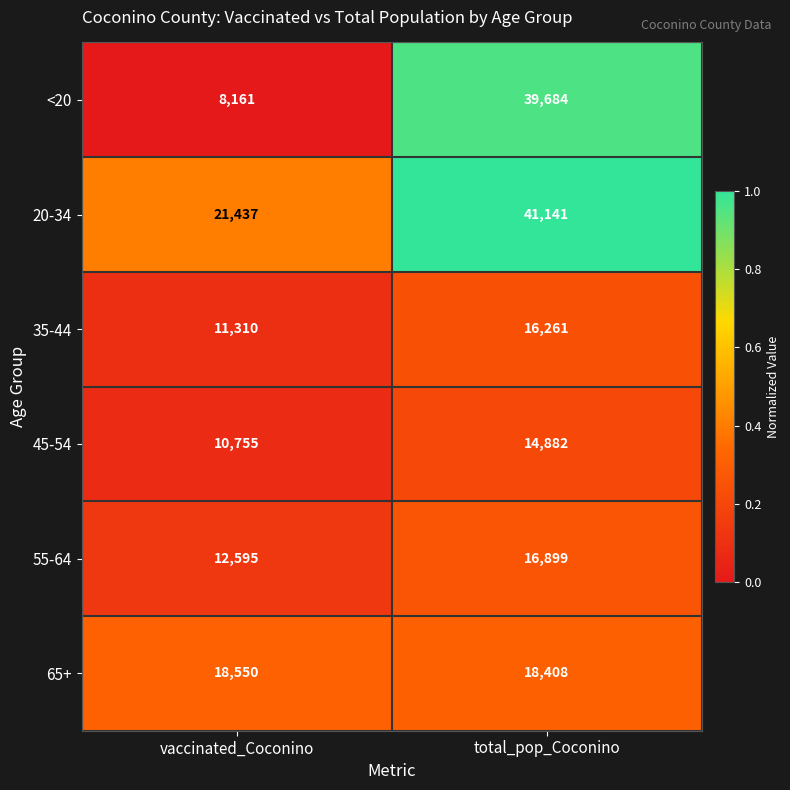

What is the average value of the 65+ series?

18479